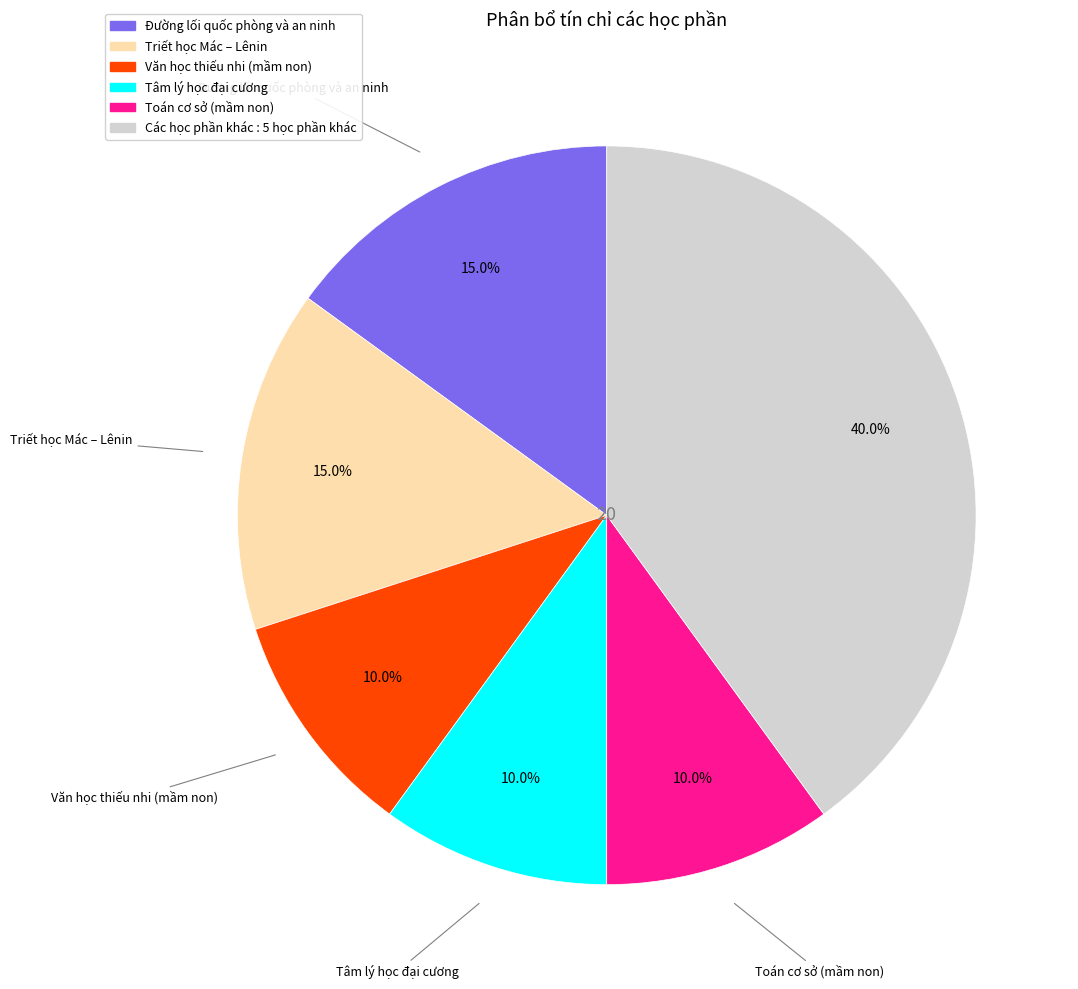

Is there a majority slice in this chart?

No